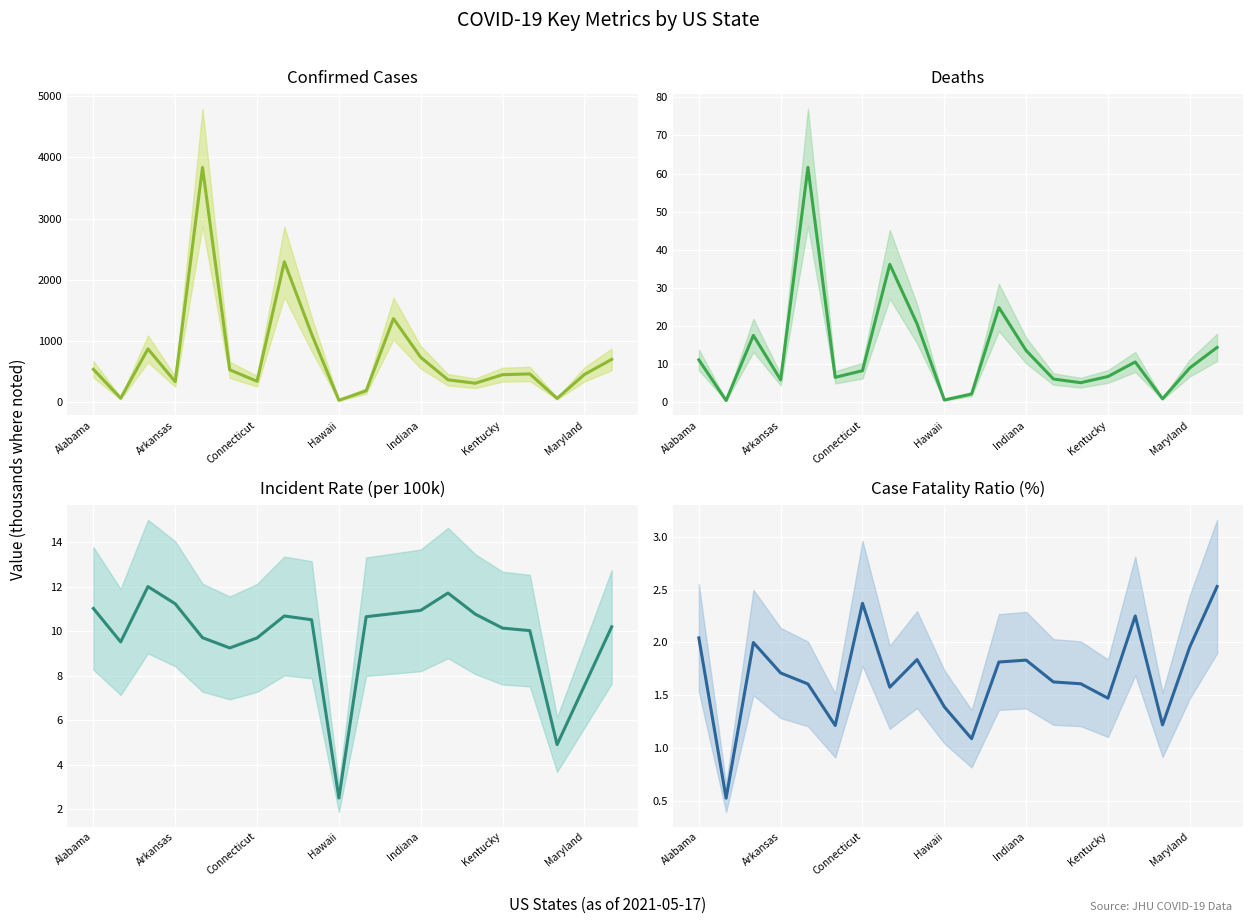

True or false: Incident Rate (per 100k) and Case Fatality Ratio (%) intersect in this chart.

False